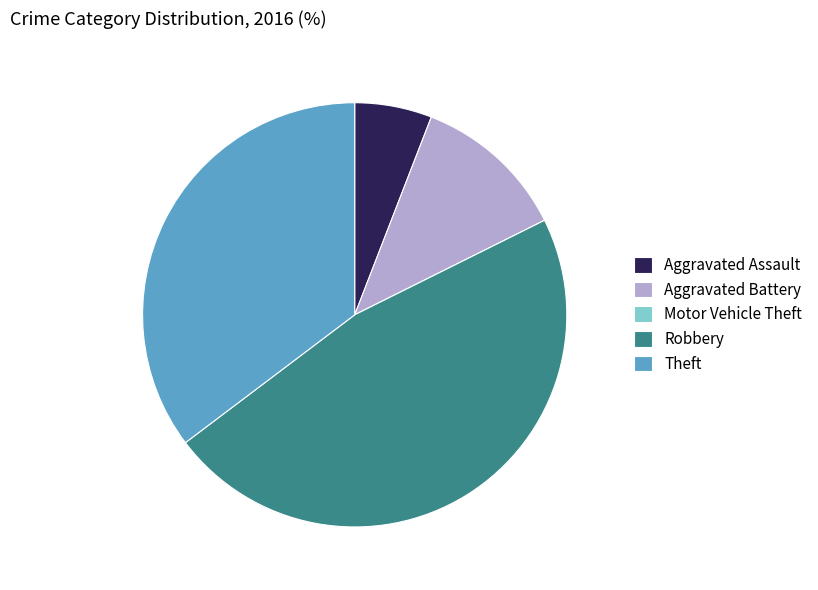

Which category has the biggest portion of the pie?

Robbery